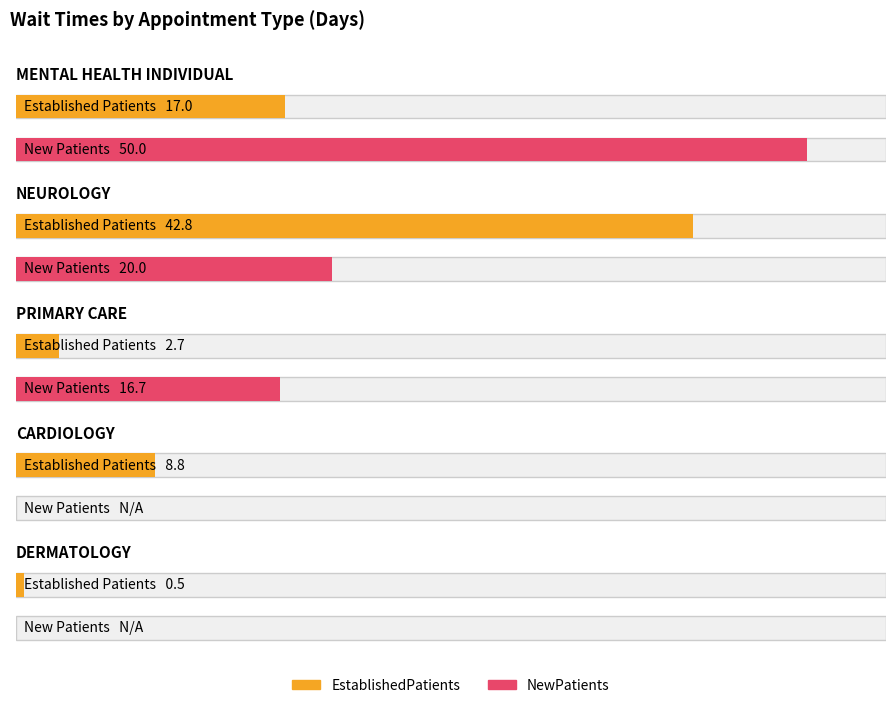

How many groups of bars are there?

5